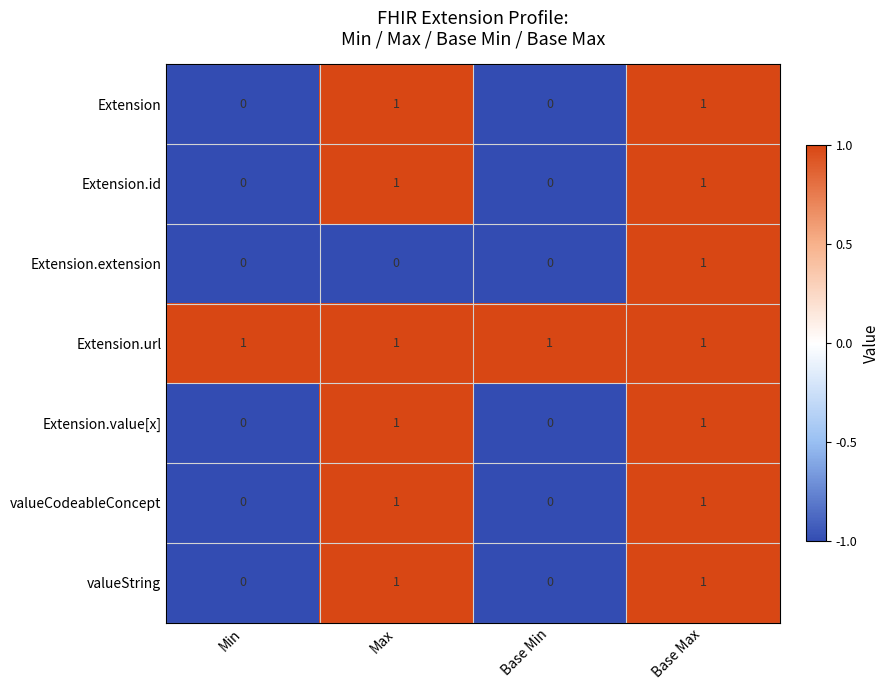

What is the sum of all Extension.url values?

4